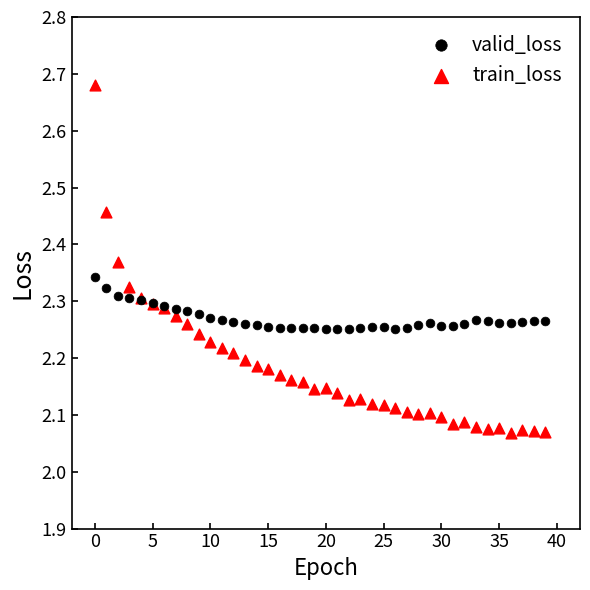

What are all the series names shown in the legend?

valid_loss, train_loss